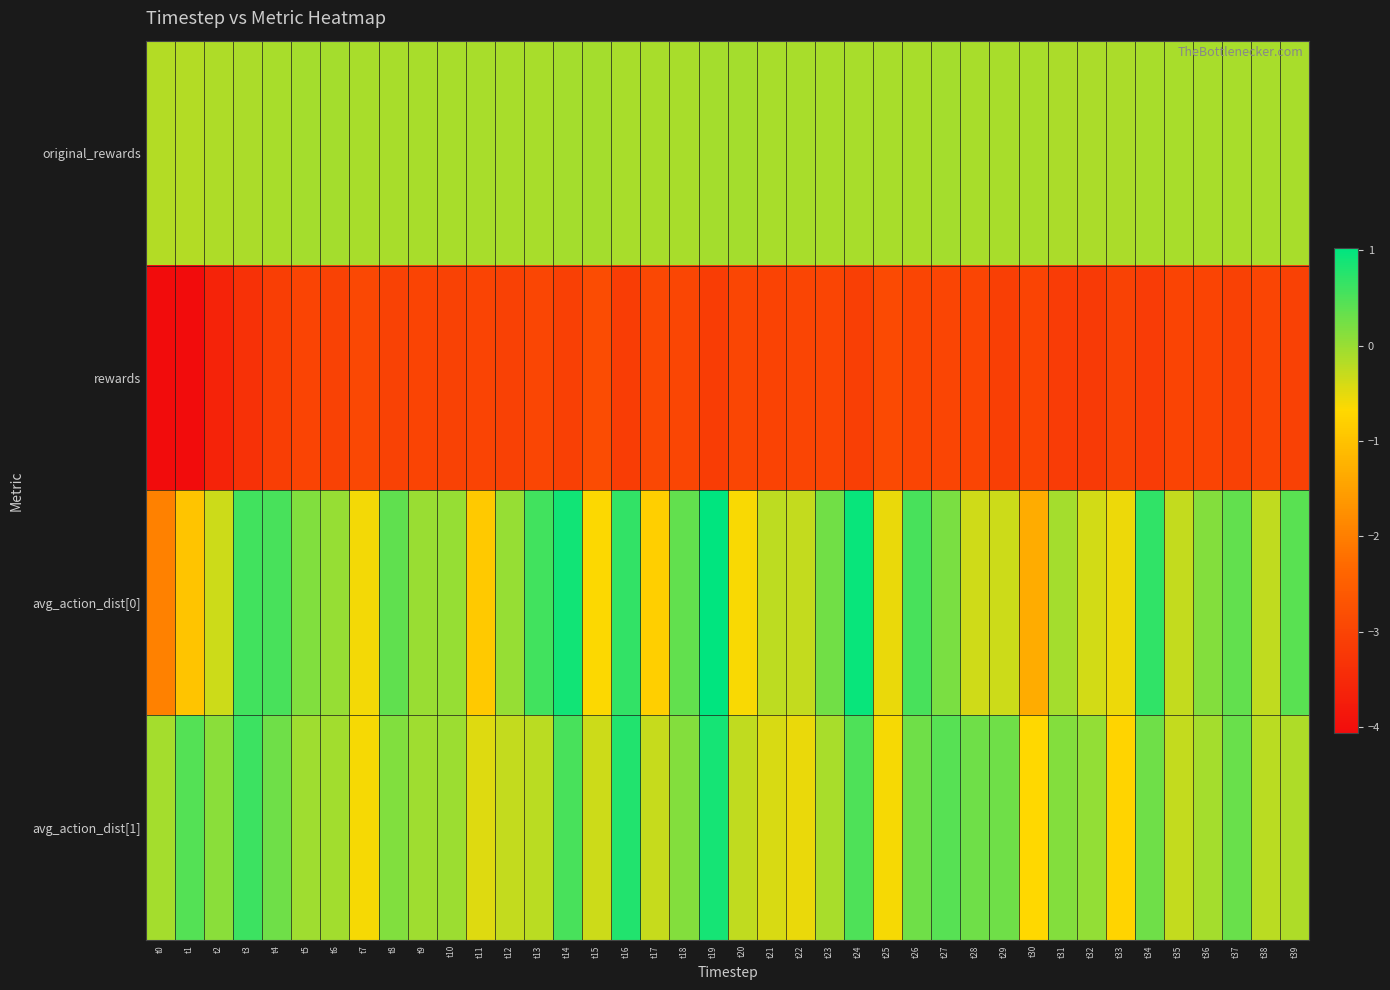

At which category is the sum across all series the highest?

t19